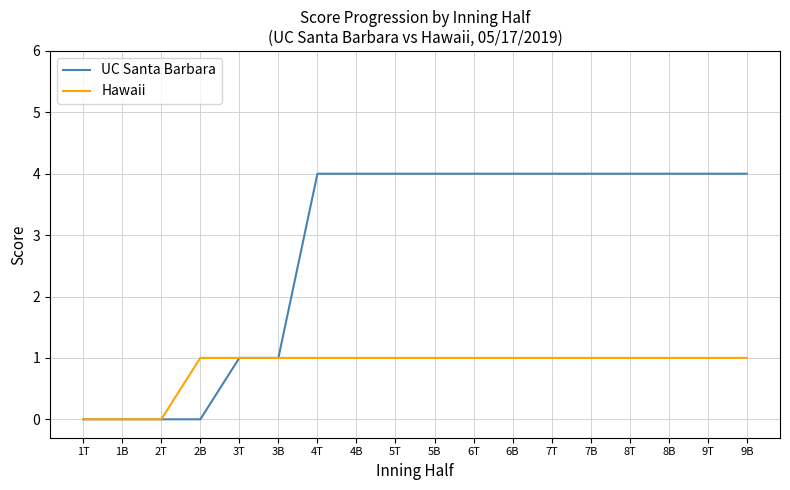

How many lines are shown in the chart?

2